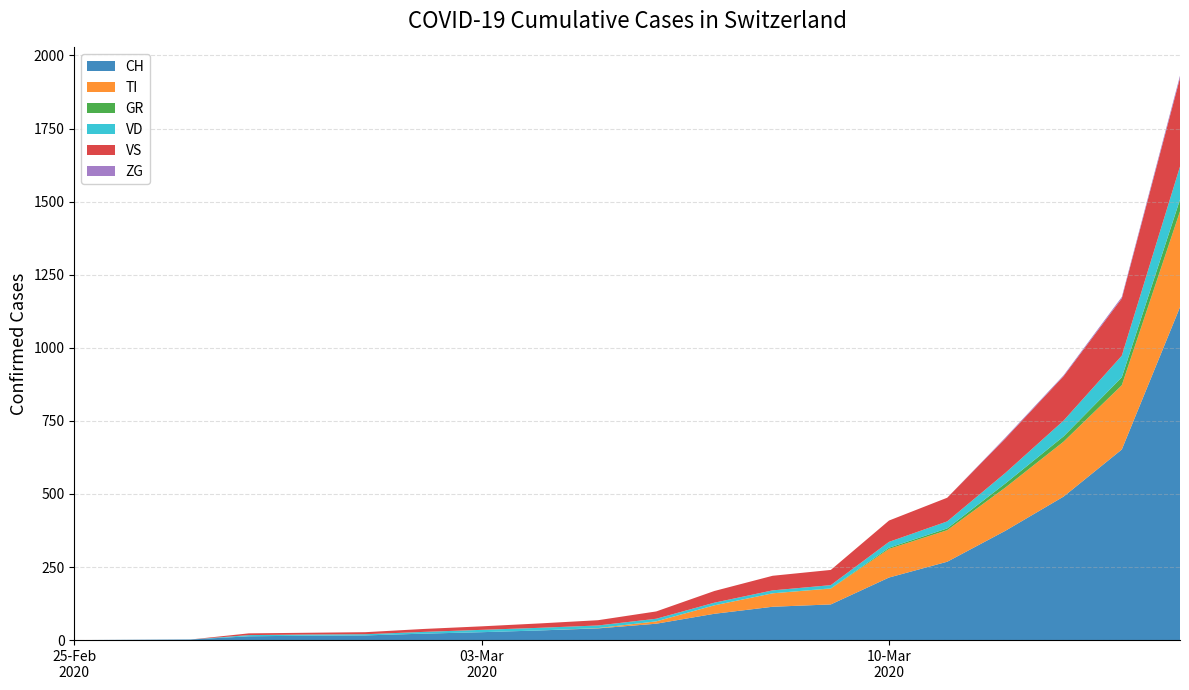

Reading right to left, extract all data points from this chart.

CH: 1139	652	491	374	268	214	122	114	90	56	40	33	27	22	16	15	13	2	1	0
TI: 328	220	188	148	108	98	54	46	29	8	1	0	0	0	0	0	0	0	0	0
GR: 40	27	18	14	6	4	1	0	0	0	0	0	0	0	0	0	0	0	0	0
VD: 113	74	54	36	24	20	11	10	9	9	9	9	8	6	4	4	4	0	0	0
VS: 303	196	152	118	81	73	52	50	40	25	18	15	12	10	7	6	6	0	0	0
ZG: 8	5	3	3	0	0	0	0	0	0	0	0	0	0	0	0	0	0	0	0